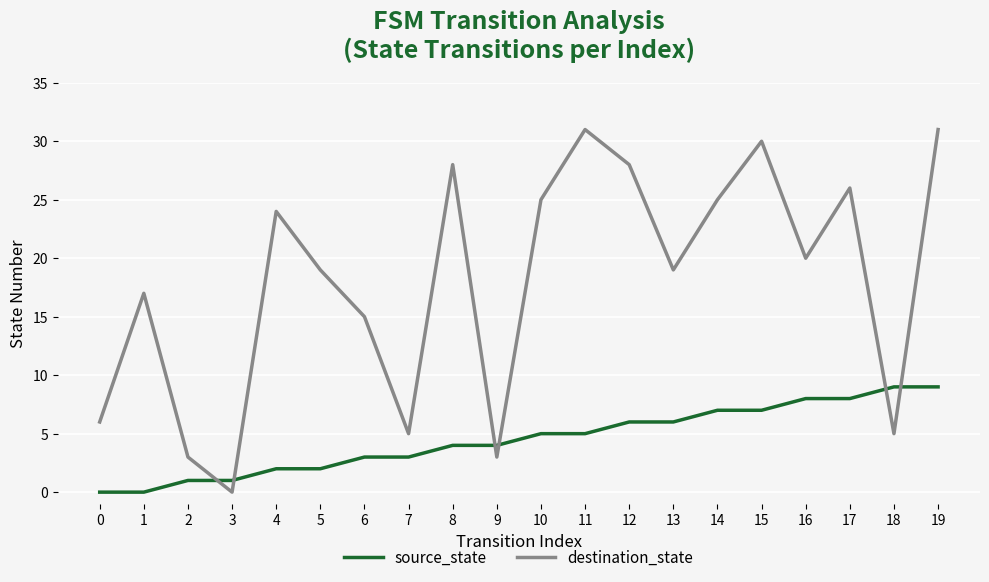

After their last crossing, which series has the higher values: destination_state or source_state?

destination_state